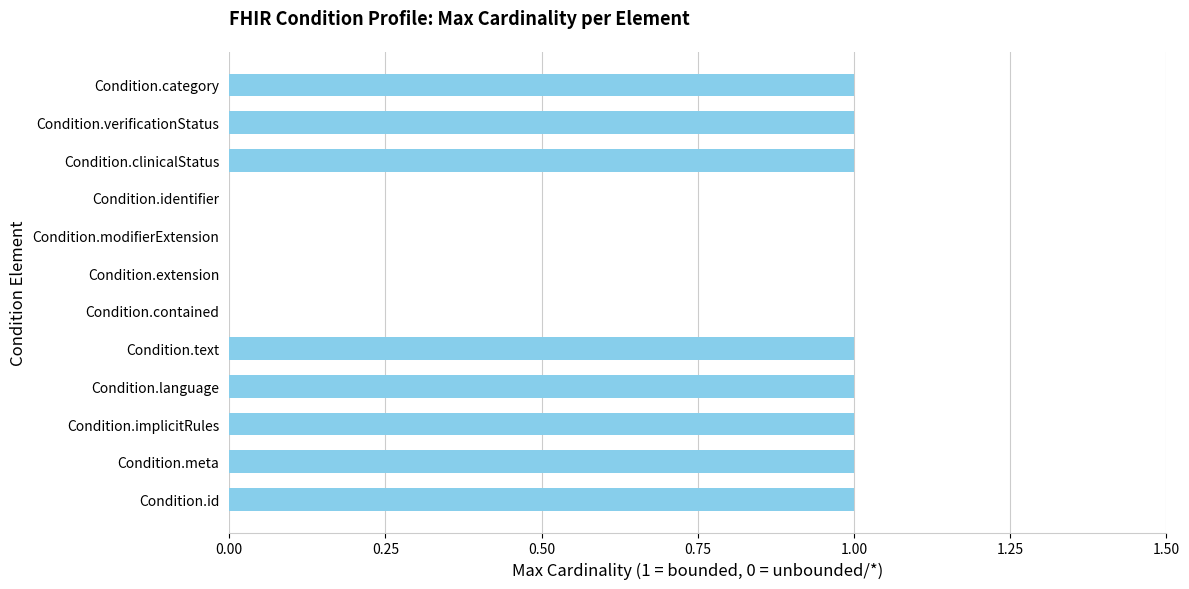

What is the sum of all values?

8